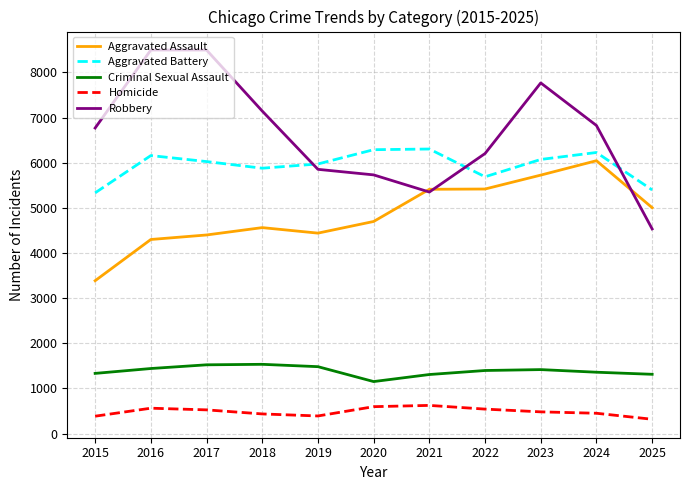

What is the minimum value for Criminal Sexual Assault?

1153